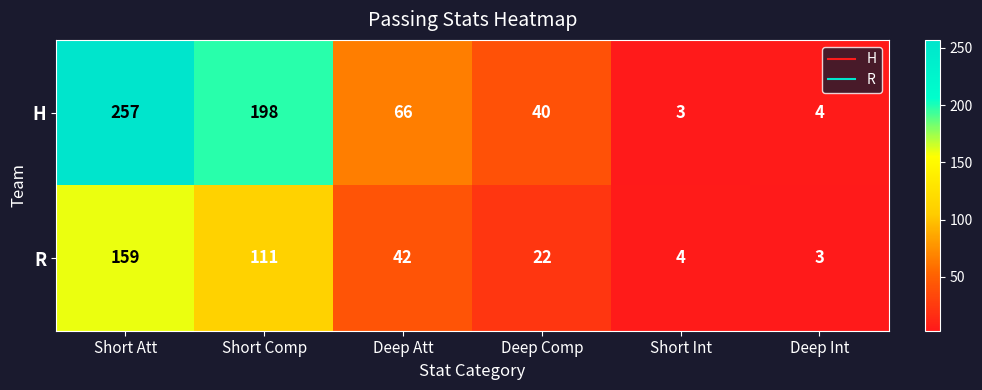

Reading left to right, list all the values displayed in this chart.

H: 257	198	66	40	3	4
R: 159	111	42	22	4	3